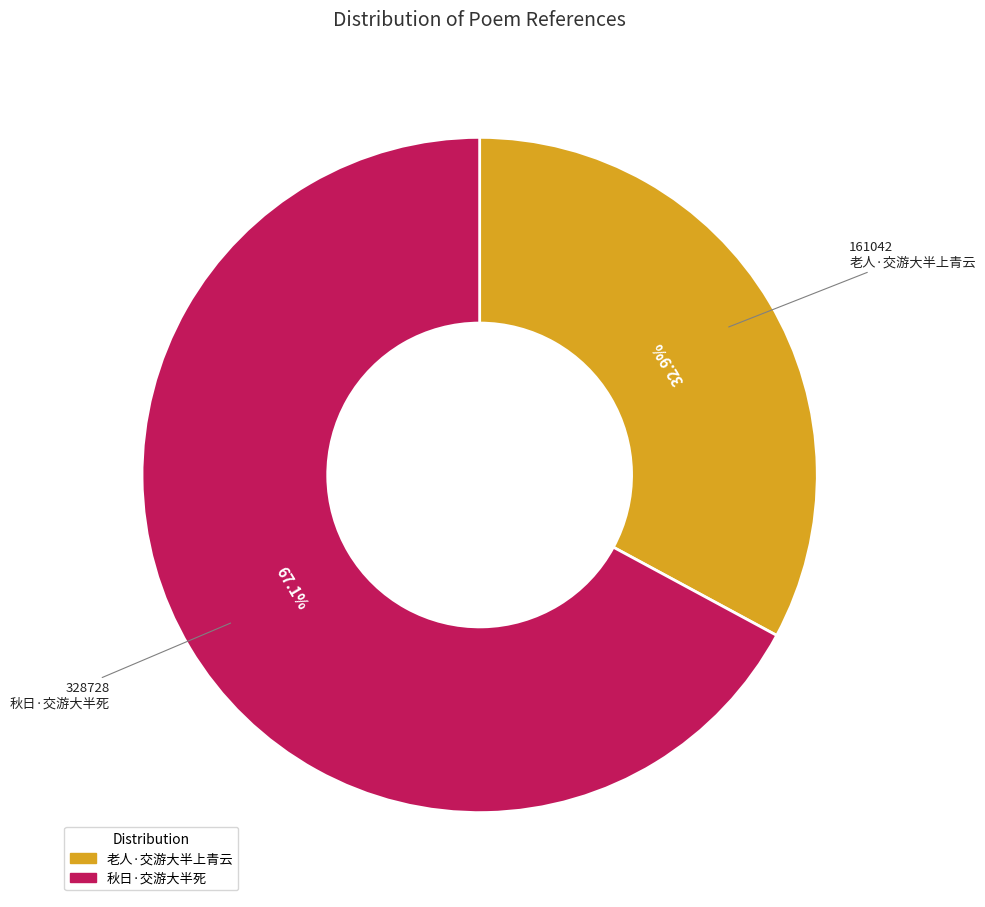

Do 老人·交游大半上青云 and 秋日·交游大半死 together represent more than half of the pie?

Yes